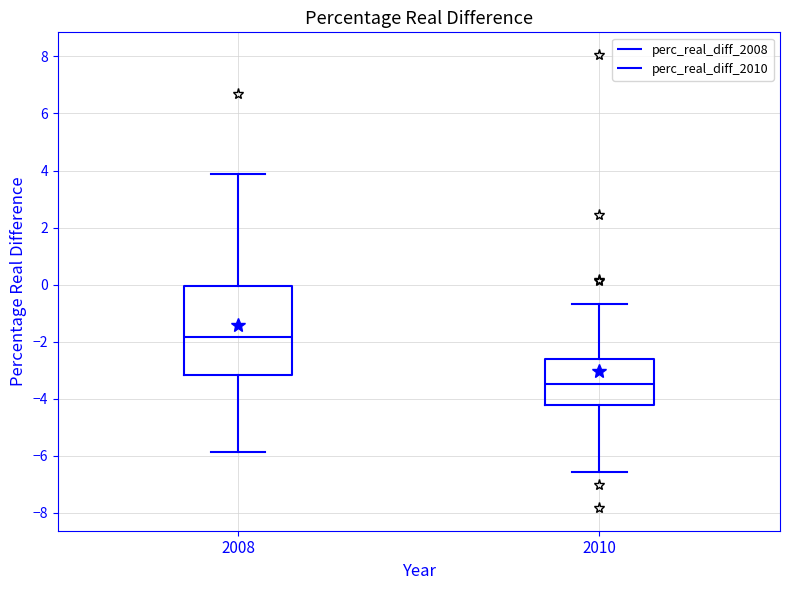

Which box is the tallest, from its lower edge to its upper edge?

2008